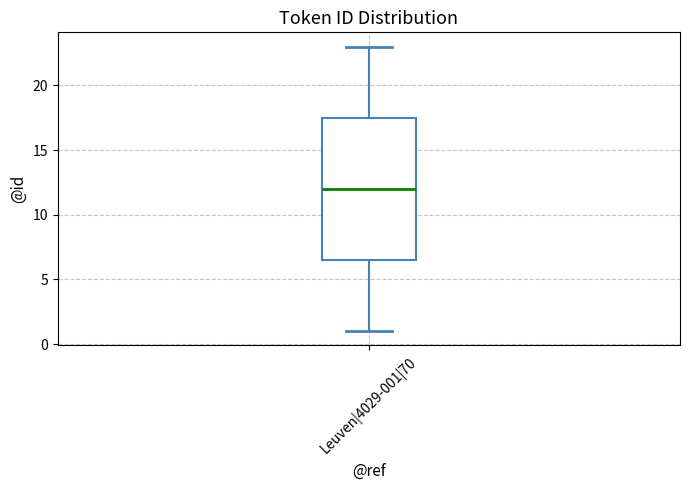

Where is the lower edge of the box for Leuven|4029-001|70 on the y-axis? The values are not printed on the chart, so give them approximately, as read against the axis.

6.5